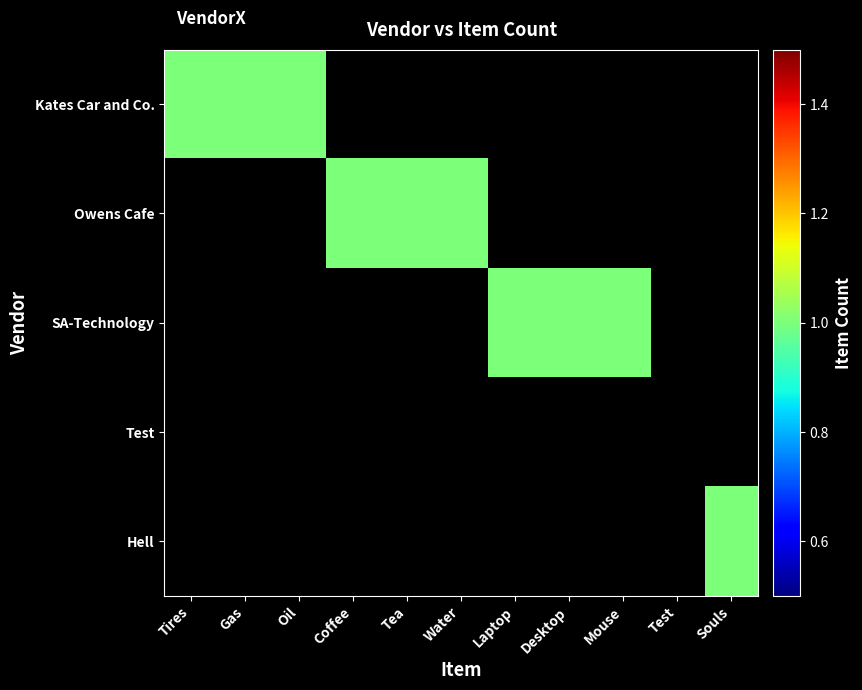

What is the difference between the highest and lowest values at Water?

1